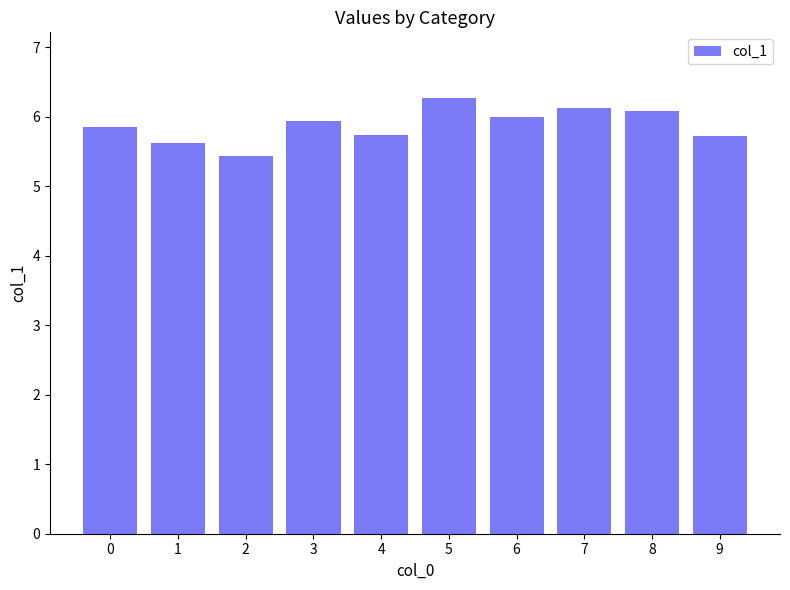

Reading right to left, extract all data points from this chart.

5.7	6.1	6.1	6.0	6.3	5.7	5.9	5.4	5.6	5.9